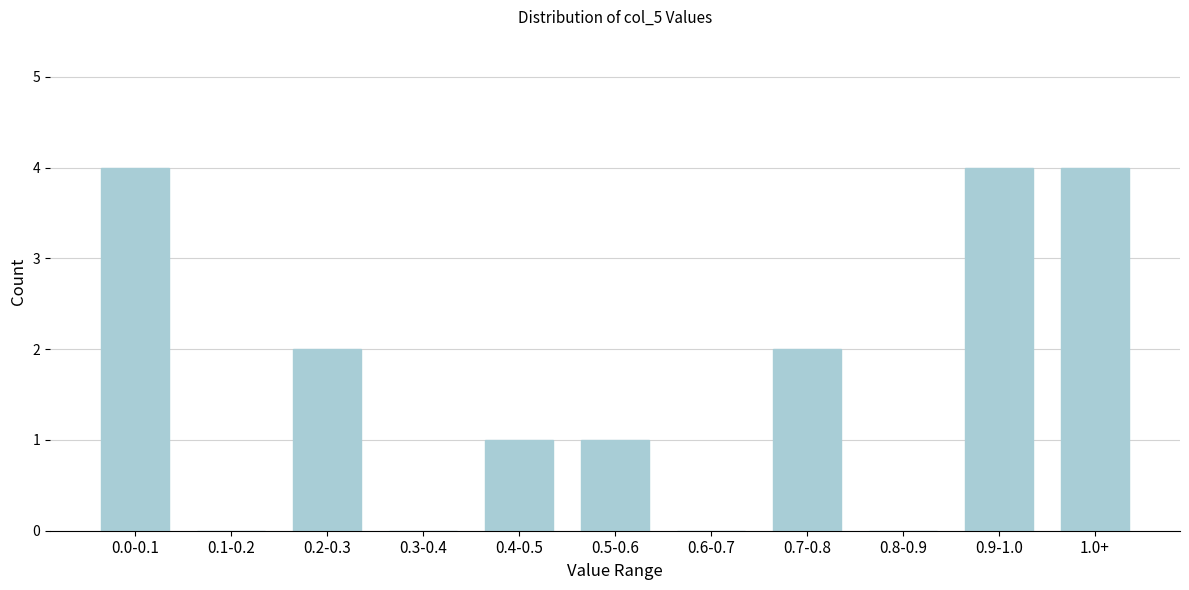

Reading left to right, extract all data points from this chart.

0.0-0.1=4	0.1-0.2=0	0.2-0.3=2	0.3-0.4=0	0.4-0.5=1	0.5-0.6=1	0.6-0.7=0	0.7-0.8=2	0.8-0.9=0	0.9-1.0=4	1.0+=4